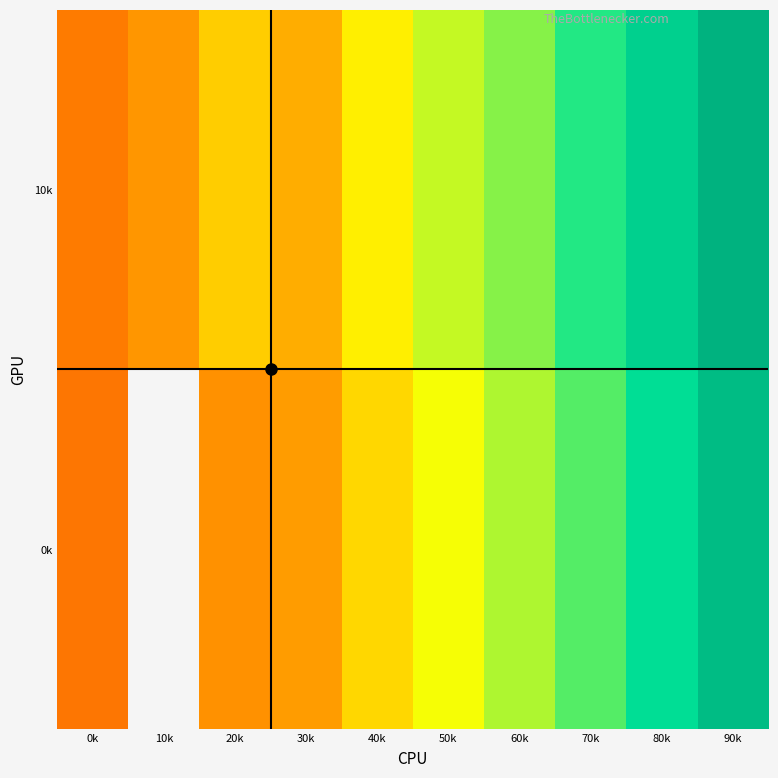

Which category has the lowest value in the 10k series?

0k